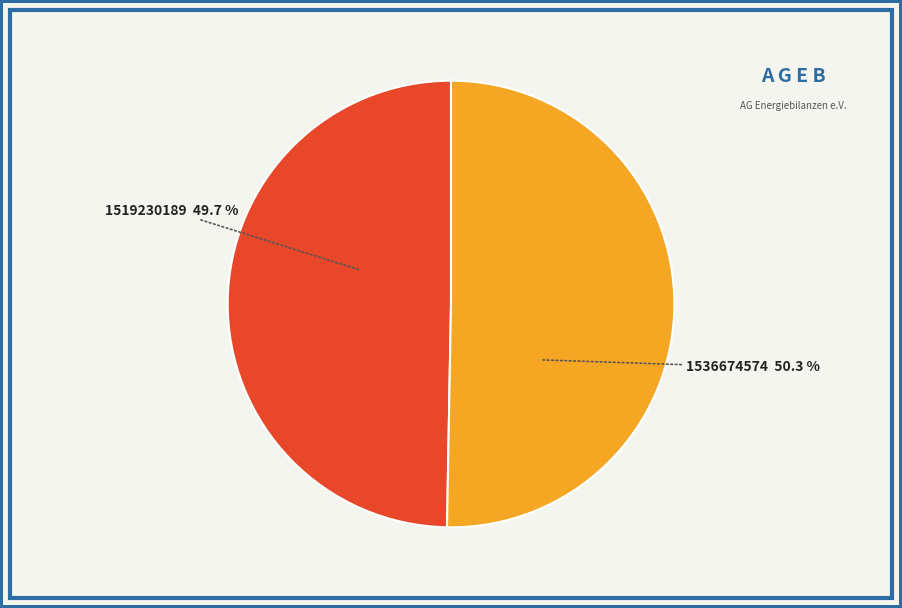

Which category has the biggest portion of the pie?

1536674574